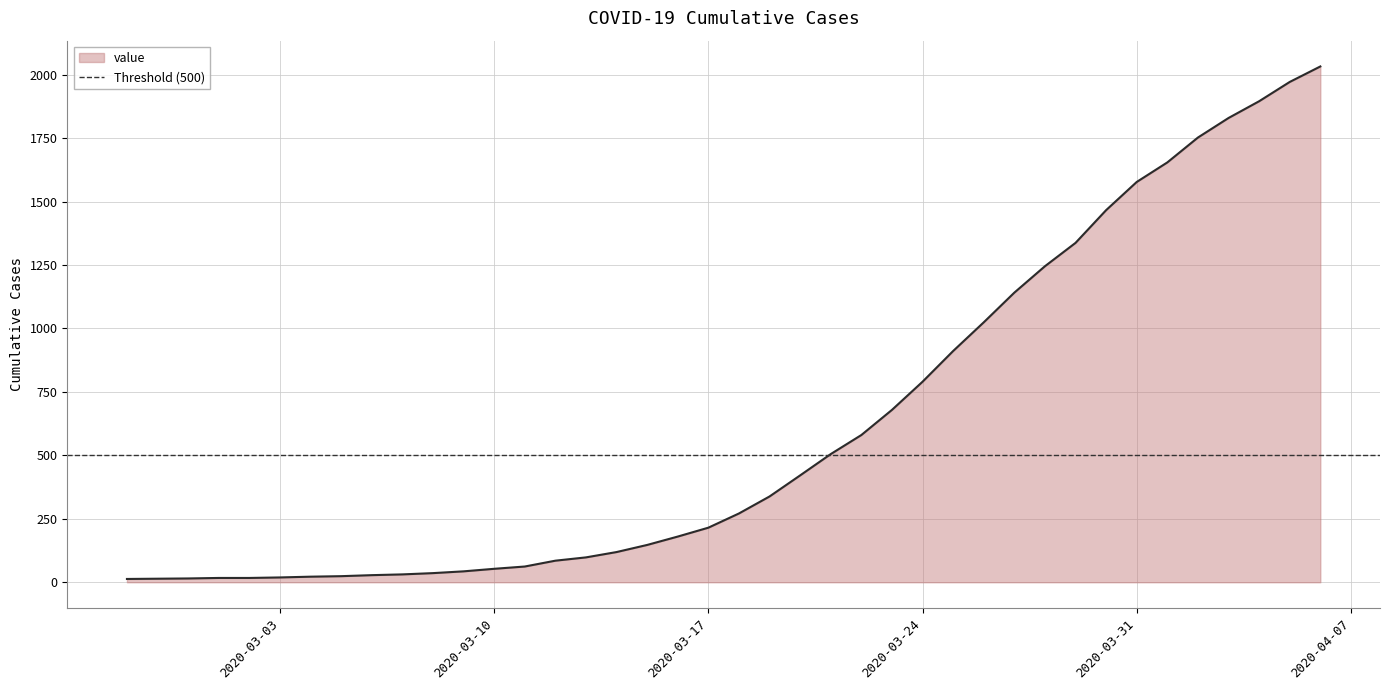

What is the average value?

616